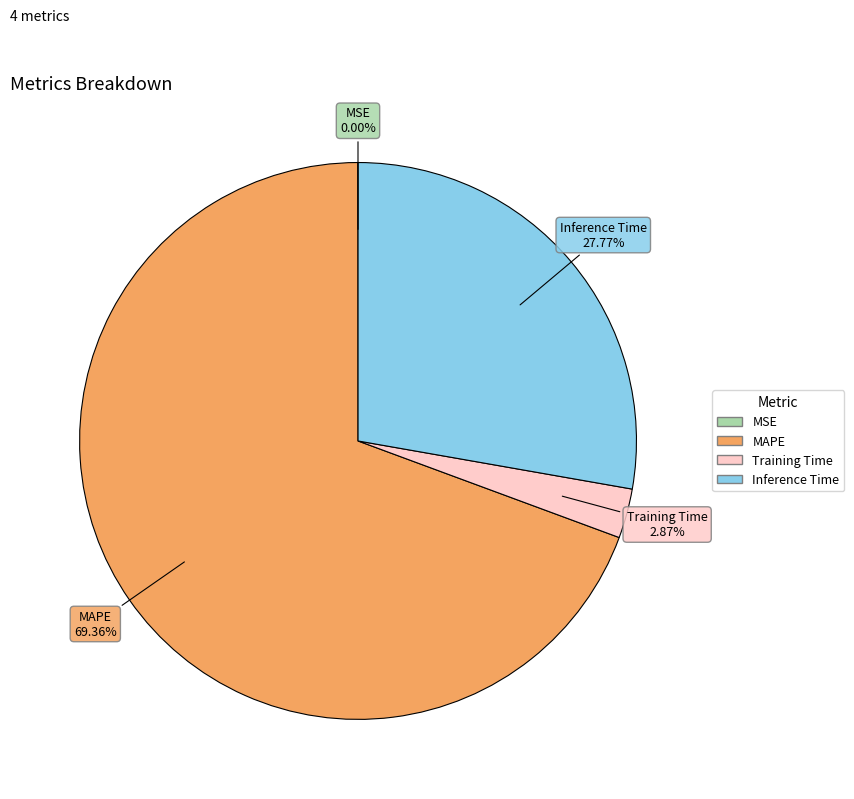

What percentage is the Training Time slice, to the nearest percent?

3%